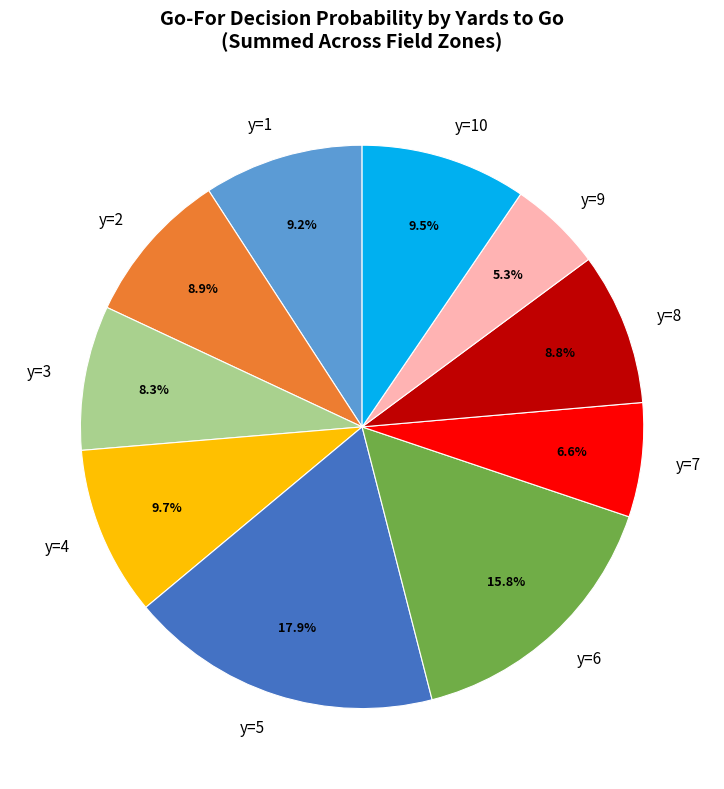

Which slice is the smallest?

y=9